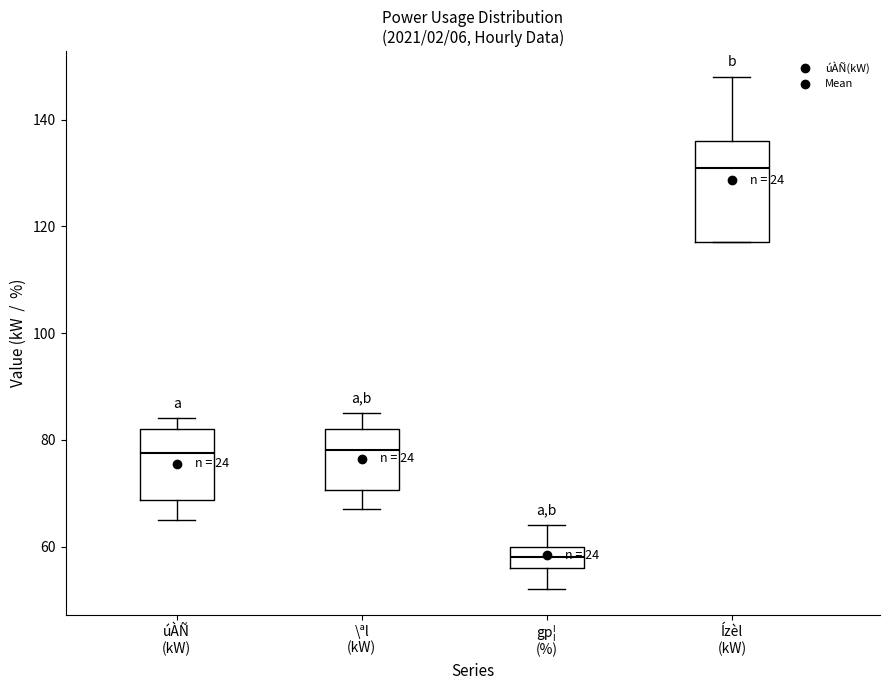

Comparing the boxes themselves (not the whiskers), which one is the tallest?

Ízèl (kW)